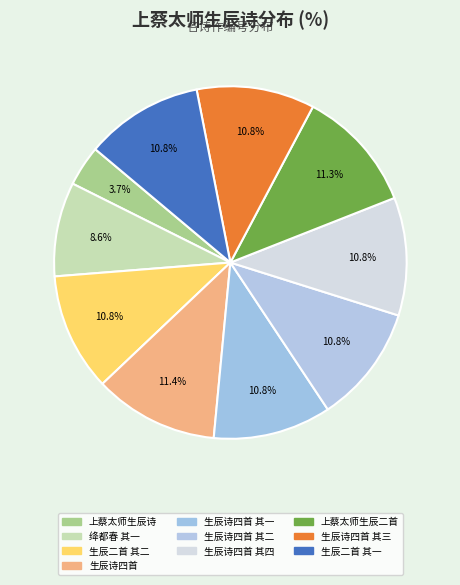

Count the number of slices in the pie.

10